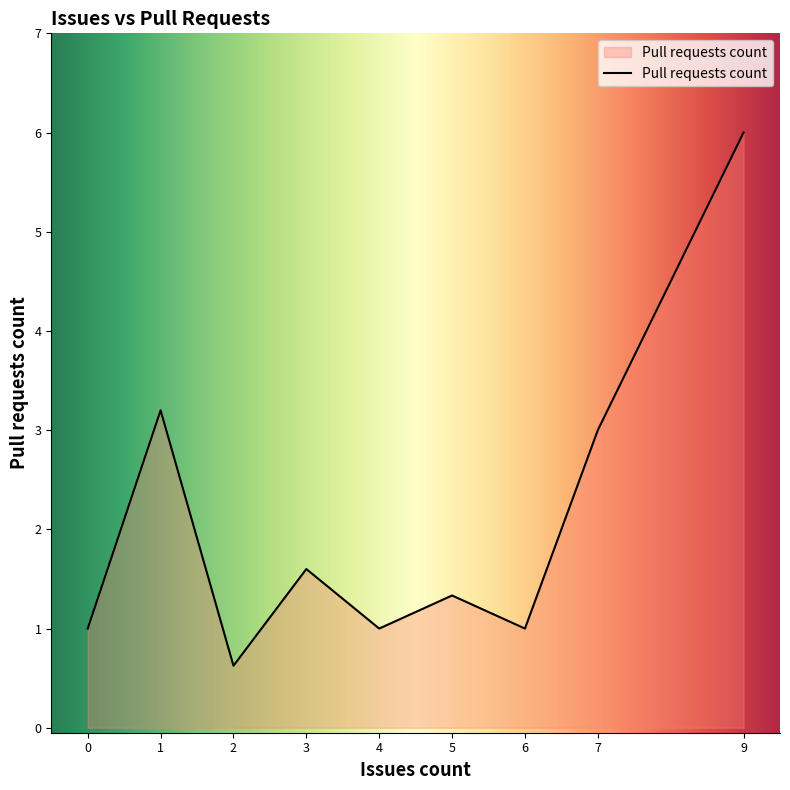

Which has a higher value, 7 or 4?

7